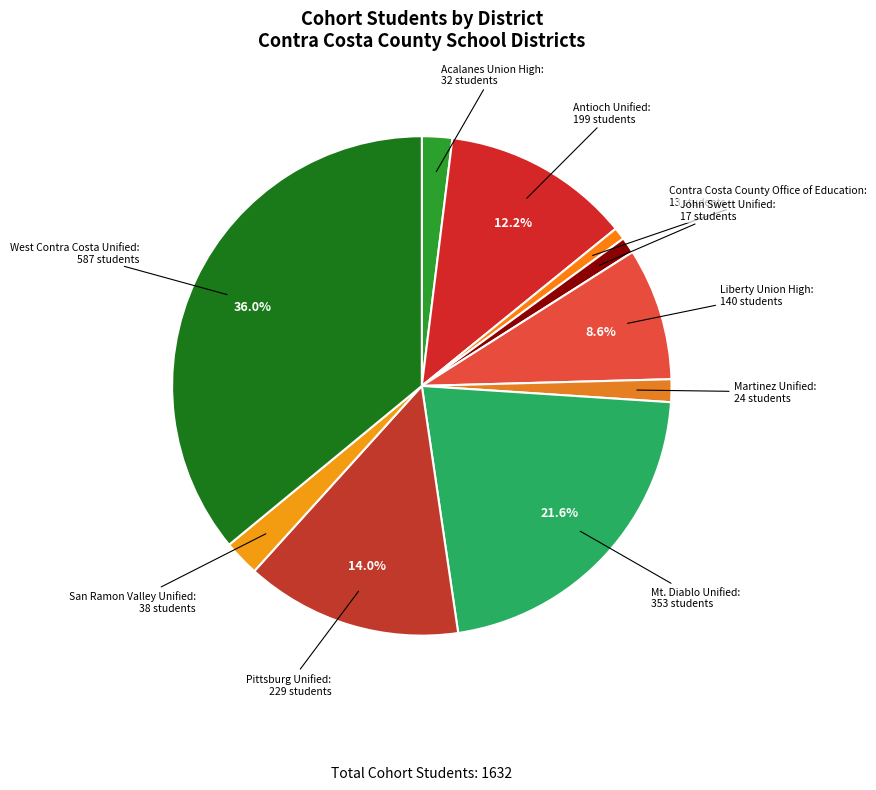

Which has a higher value, Martinez Unified or West Contra Costa Unified?

West Contra Costa Unified